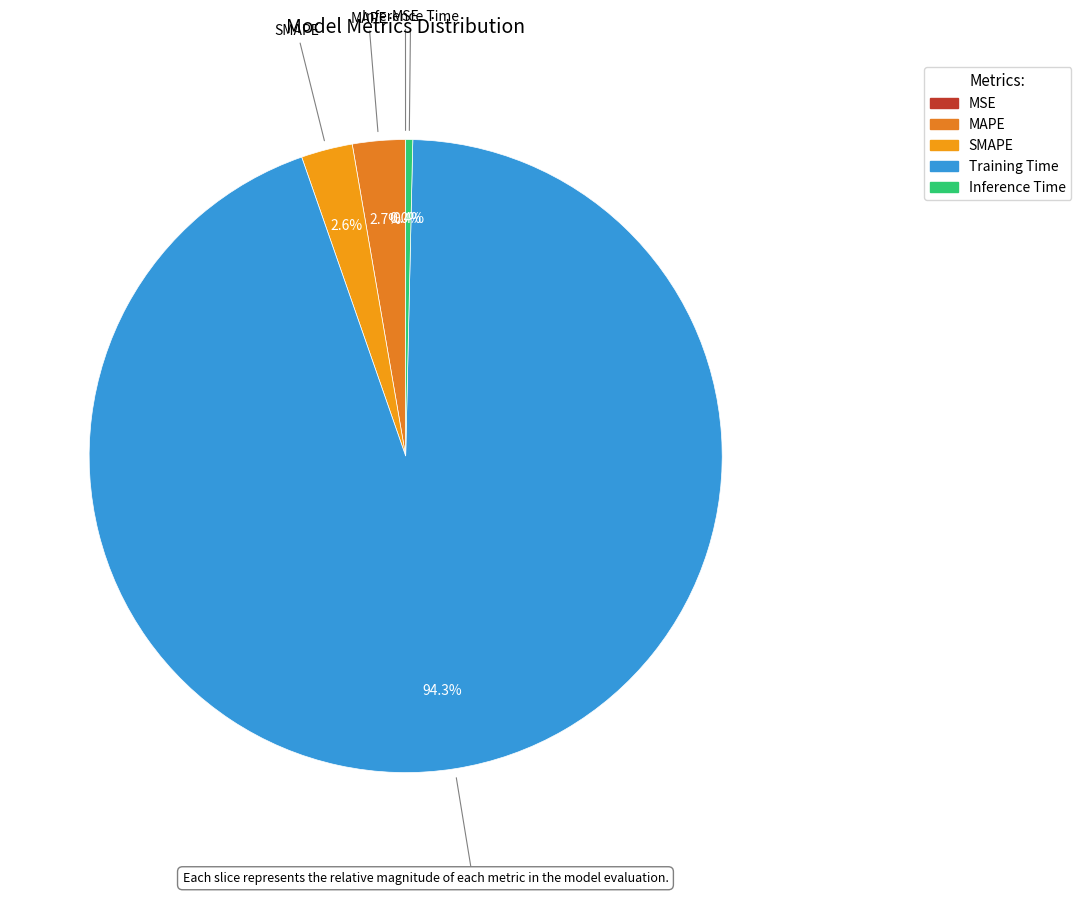

To the nearest percent, what percentage of the pie is SMAPE?

3%